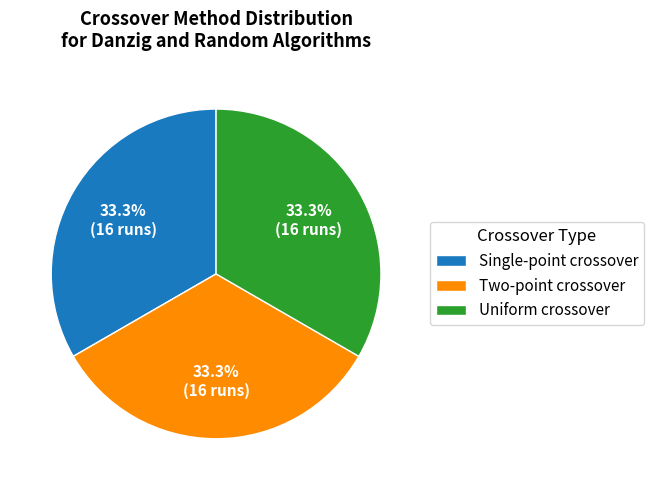

Does Single-point crossover represent more than half of the total?

No